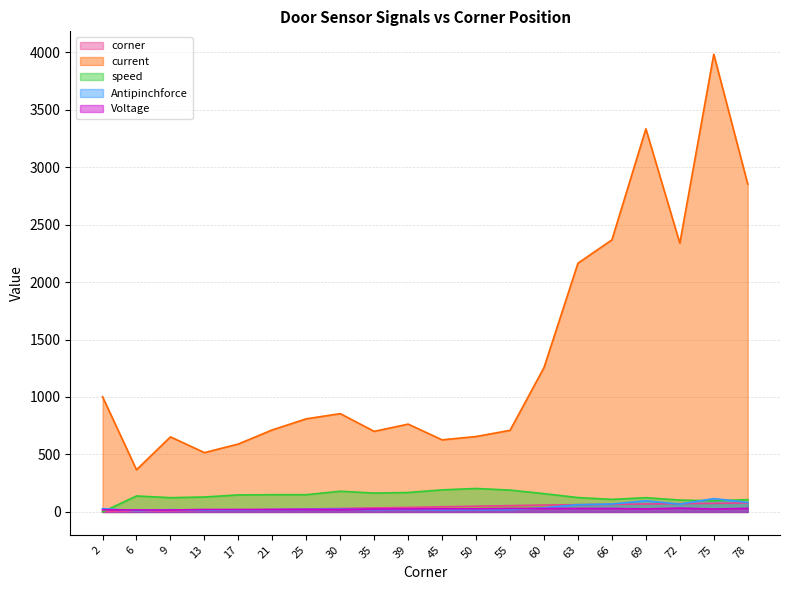

Count the number of categories in the chart.

20